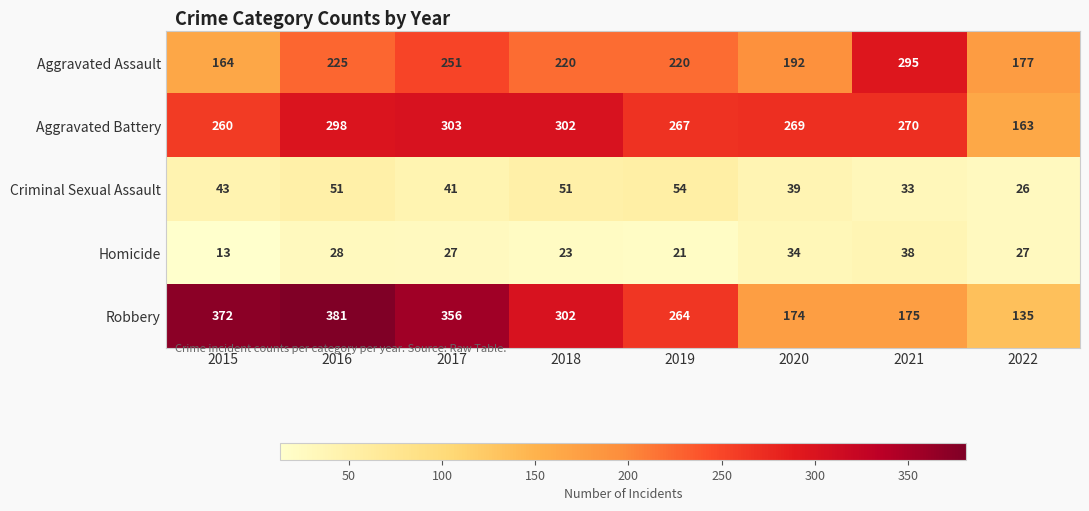

What is the difference between the highest and lowest values at 2019?

246